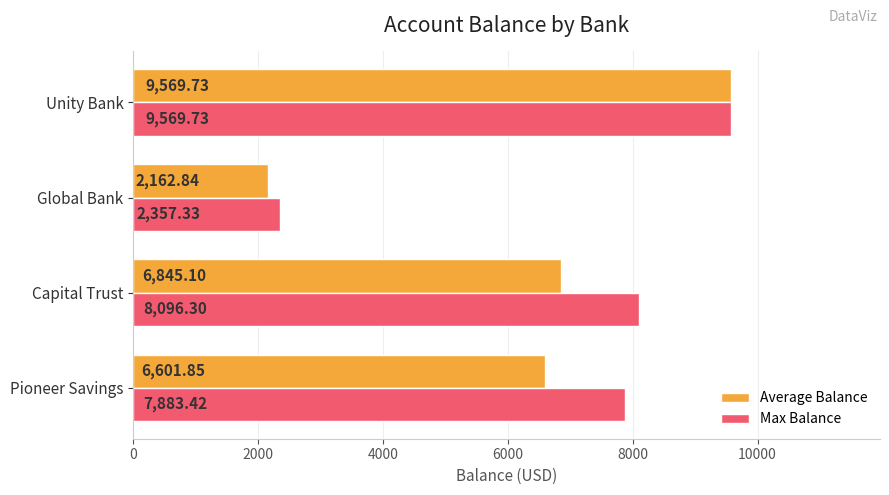

Which series has the widest spread of values?

Average Balance